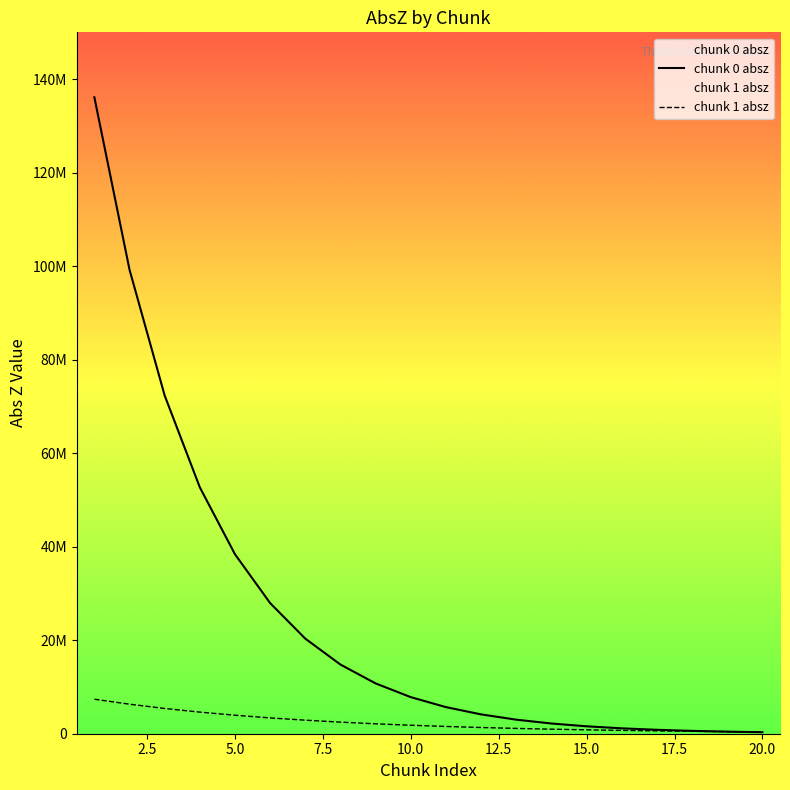

The value of chunk 1 absz at 15.0 is 396324. True or false?

False